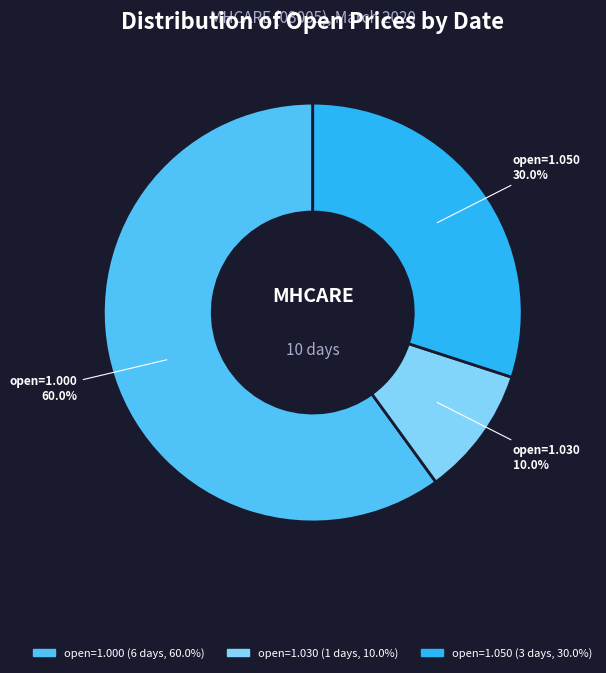

Does any single category account for the majority?

Yes